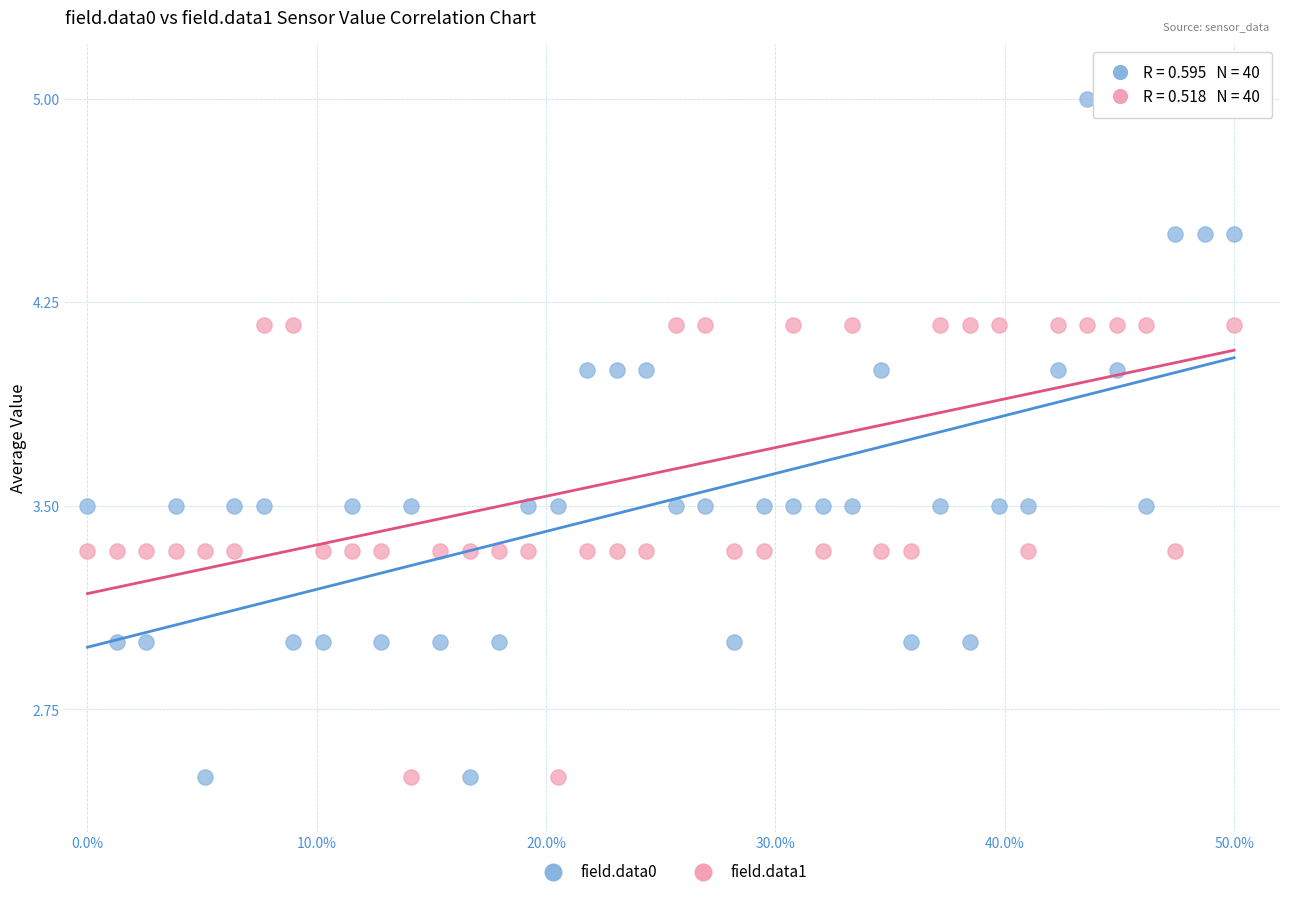

Across all data points, what is the range of Y values (max minus min)?

2.5